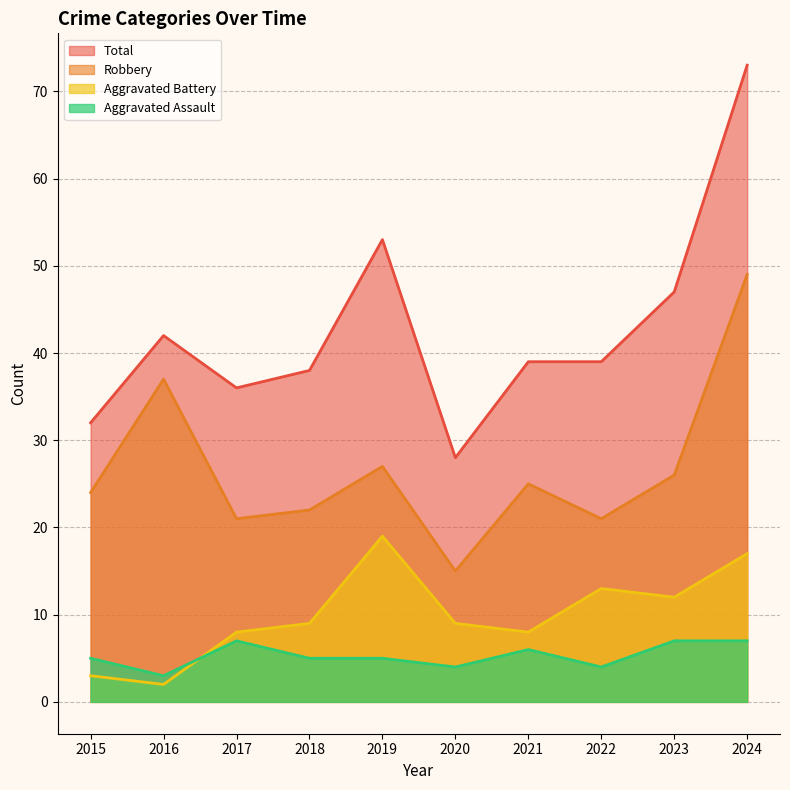

What is the difference between the maximum and second lowest values in the Aggravated Battery series?

16